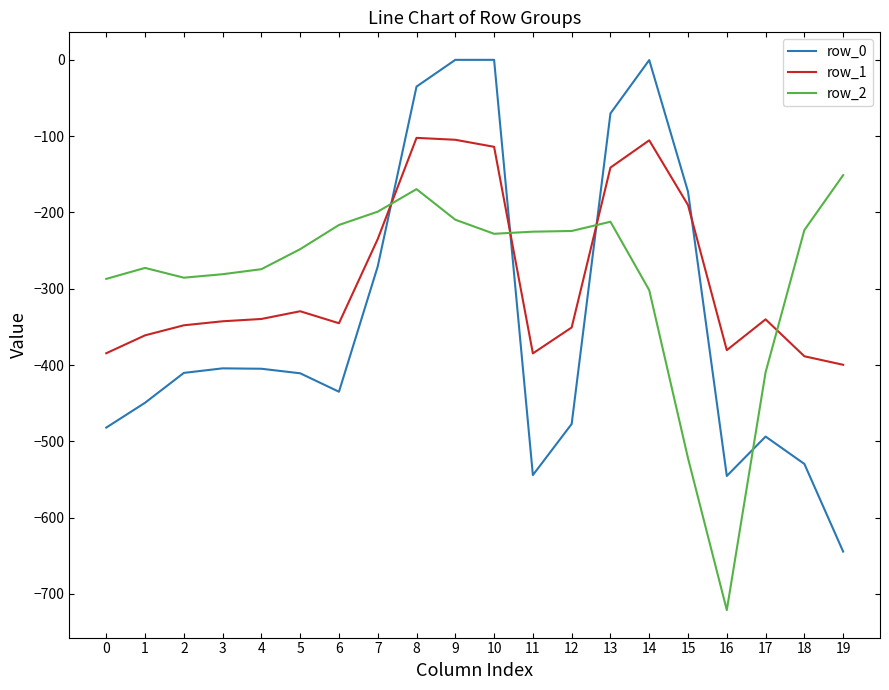

What is the total value across all series at 13?

-423.7